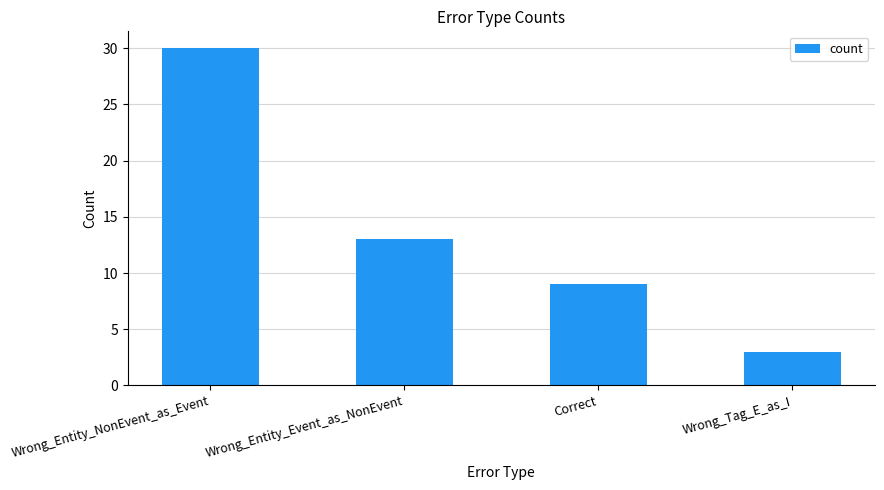

Rank the categories by value from highest to lowest.

Wrong_Entity_NonEvent_as_Event, Wrong_Entity_Event_as_NonEvent, Correct, Wrong_Tag_E_as_I